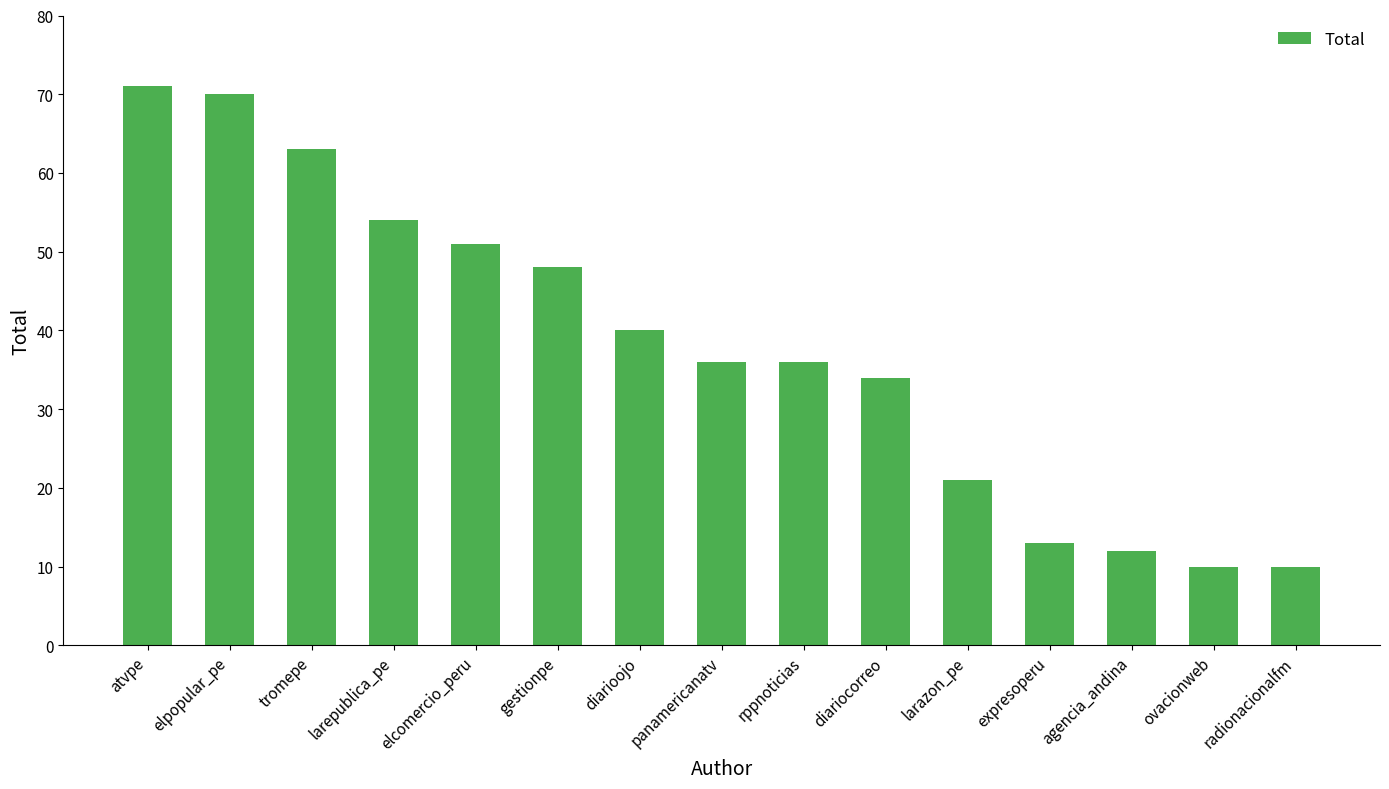

What is the label of the 15th bar from the right?

atvpe